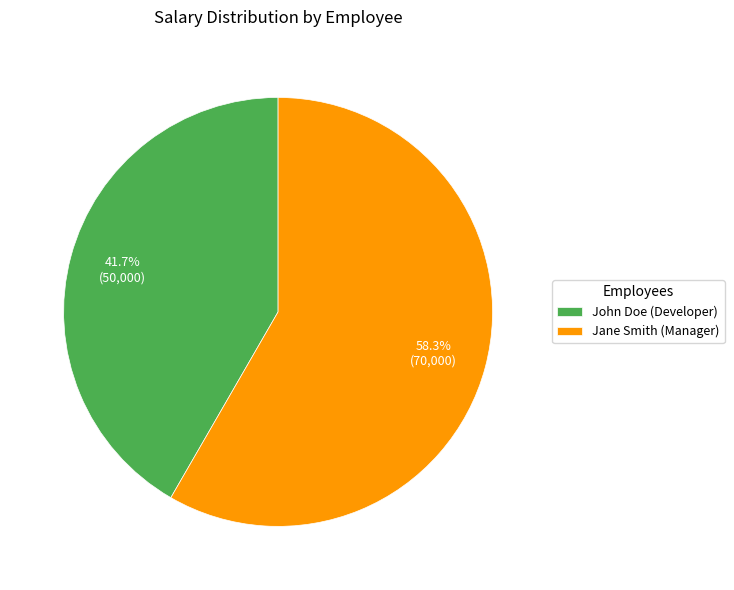

The John Doe (Developer) slice represents 42% of the pie. True or false?

True